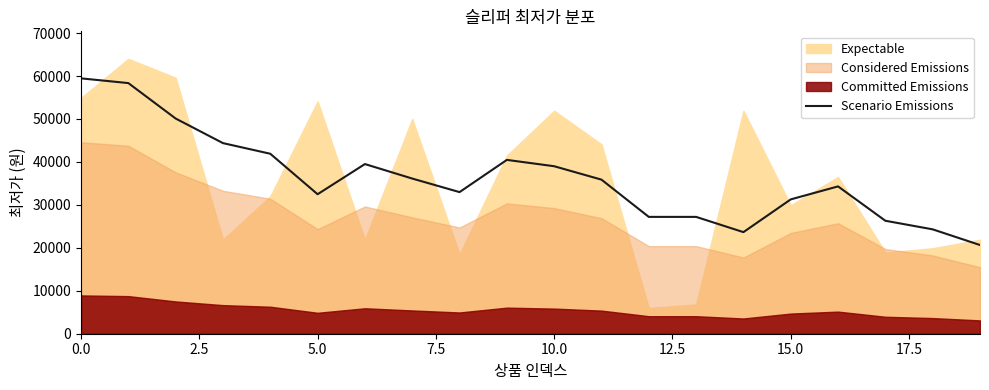

What is the highest value of the Scenario Emissions series?

59450